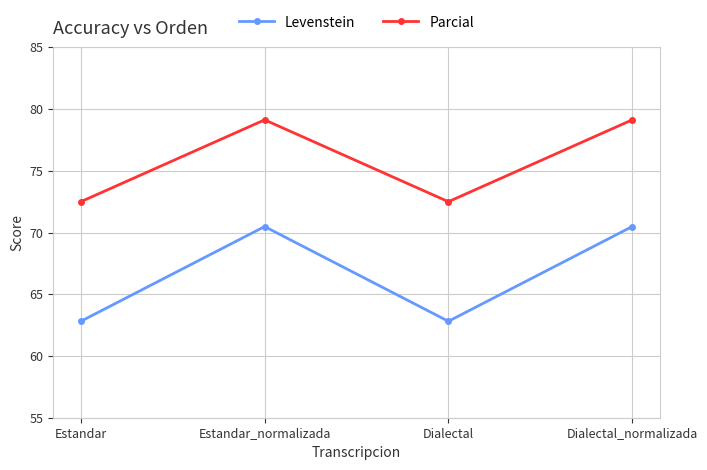

What is the lowest value of the Levenstein series?

62.8